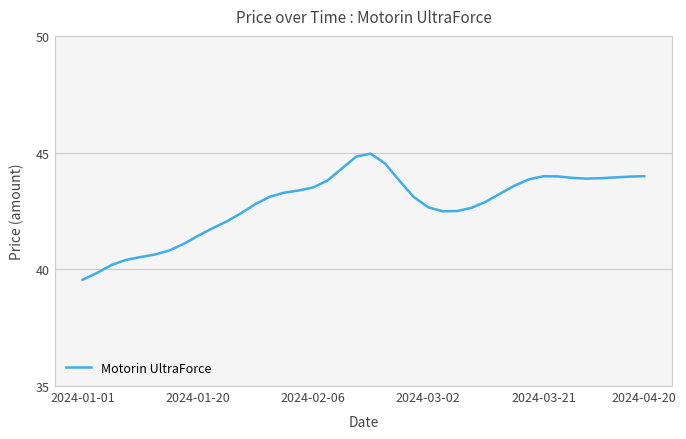

What is the difference between the maximum and minimum values?

5.4